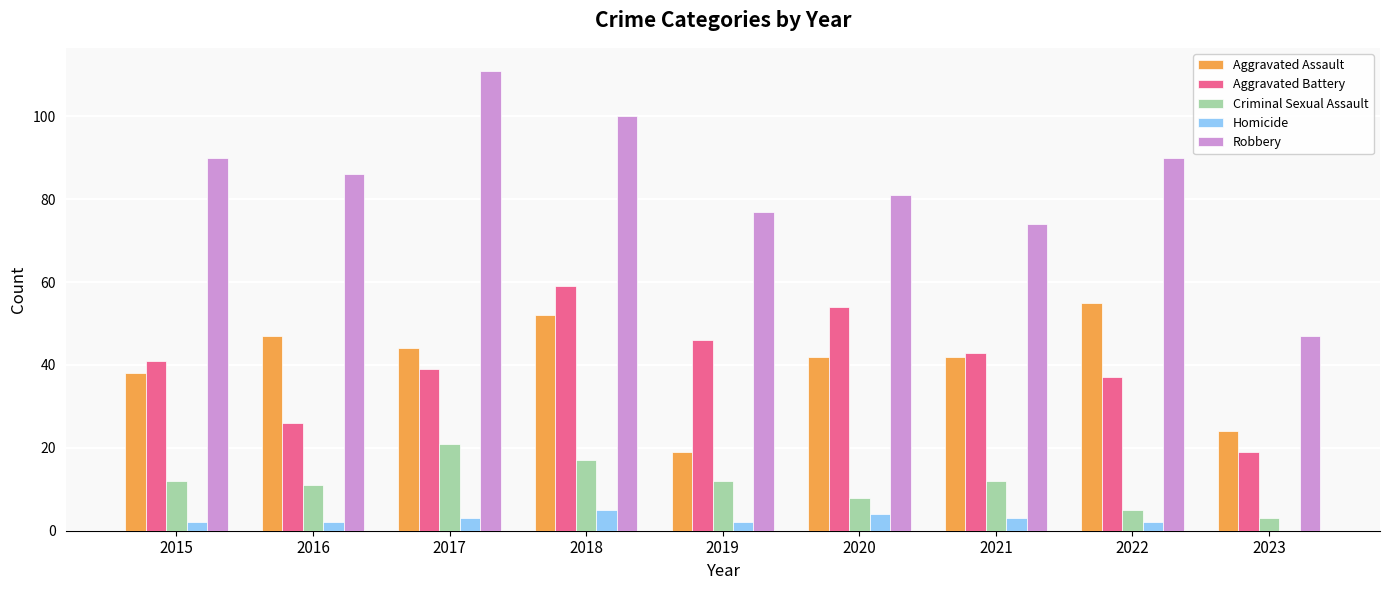

Reading left to right, list all the values displayed in this chart.

Aggravated Assault: 38	47	44	52	19	42	42	55	24
Aggravated Battery: 41	26	39	59	46	54	43	37	19
Criminal Sexual Assault: 12	11	21	17	12	8	12	5	3
Homicide: 2	2	3	5	2	4	3	2	0
Robbery: 90	86	111	100	77	81	74	90	47